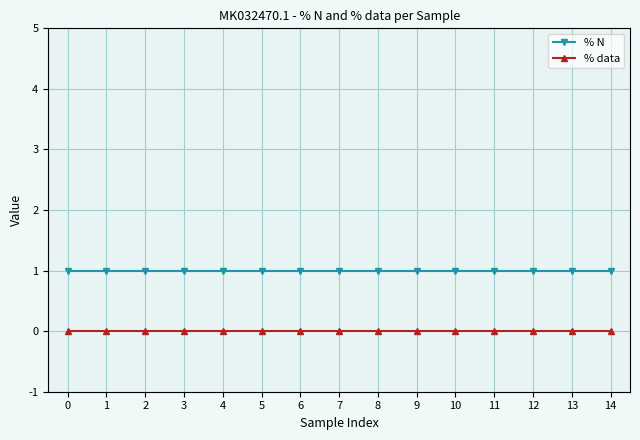

True or false: % N and % data intersect in this chart.

False